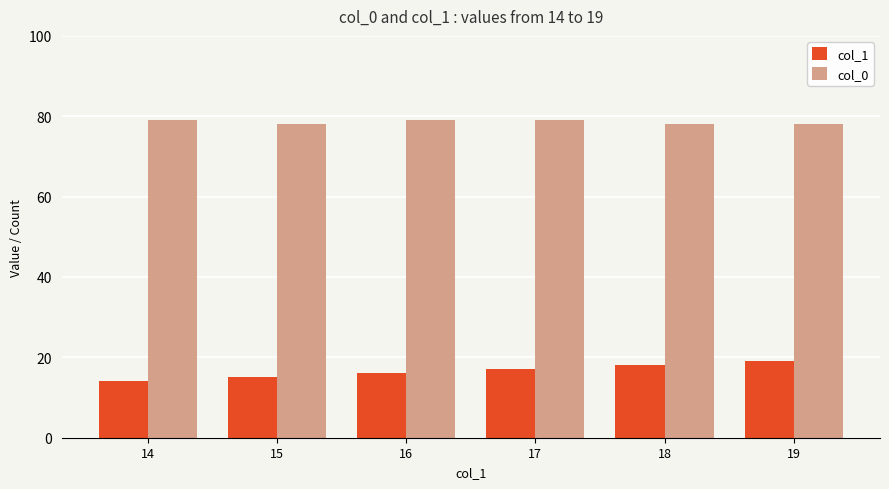

Does the chart contain any negative values?

No